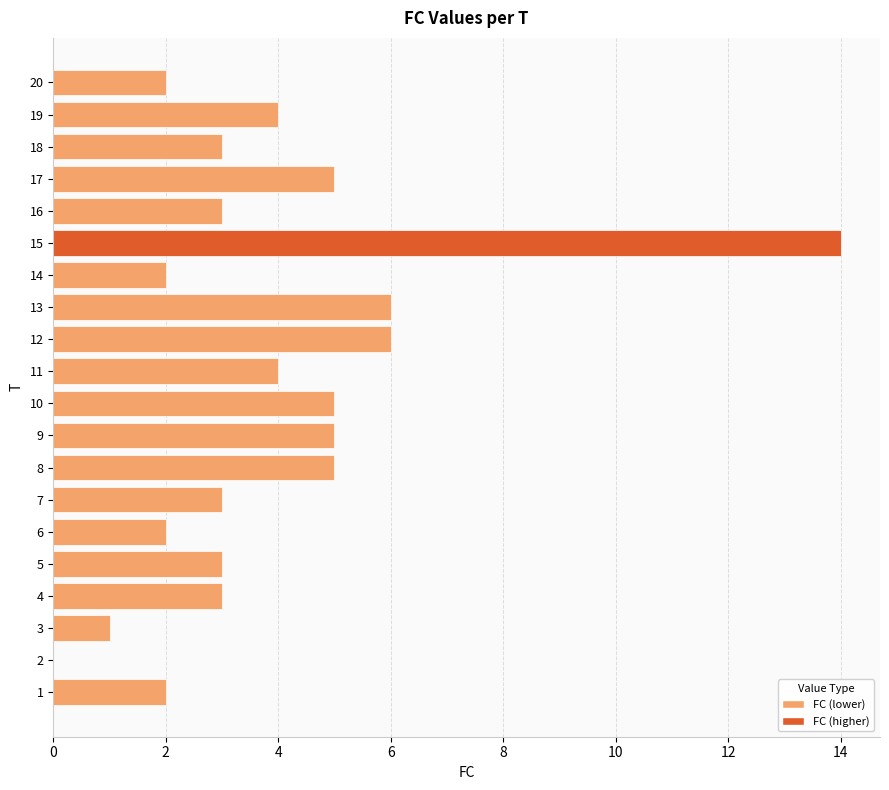

Reading bottom to top, transcribe all the data shown in this chart.

1=2	2=0	3=1	4=3	5=3	6=2	7=3	8=5	9=5	10=5	11=4	12=6	13=6	14=2	15=14	16=3	17=5	18=3	19=4	20=2